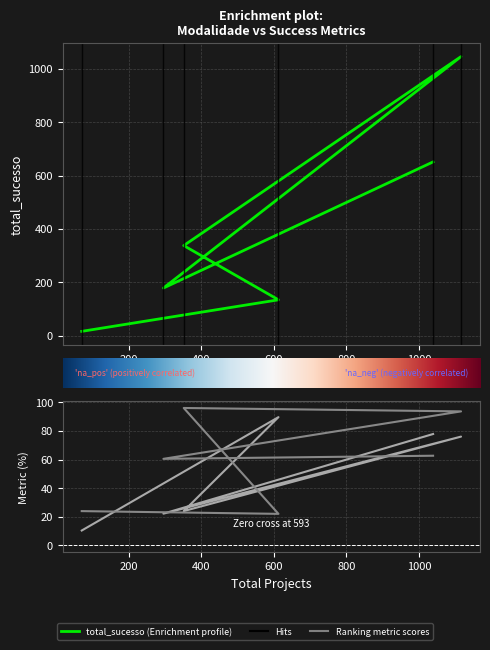

Which series has the largest total across all categories?

total_sucesso